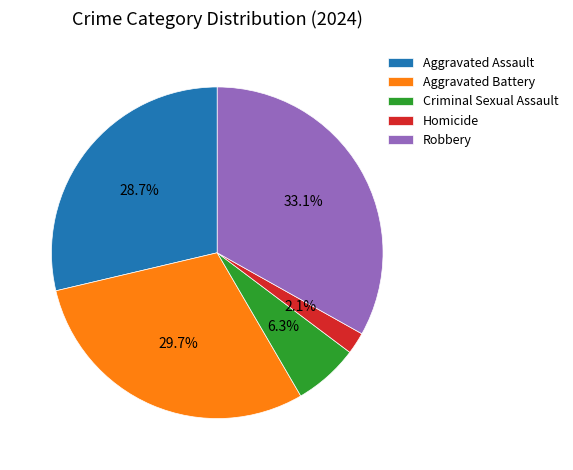

Count the number of slices in the pie.

5